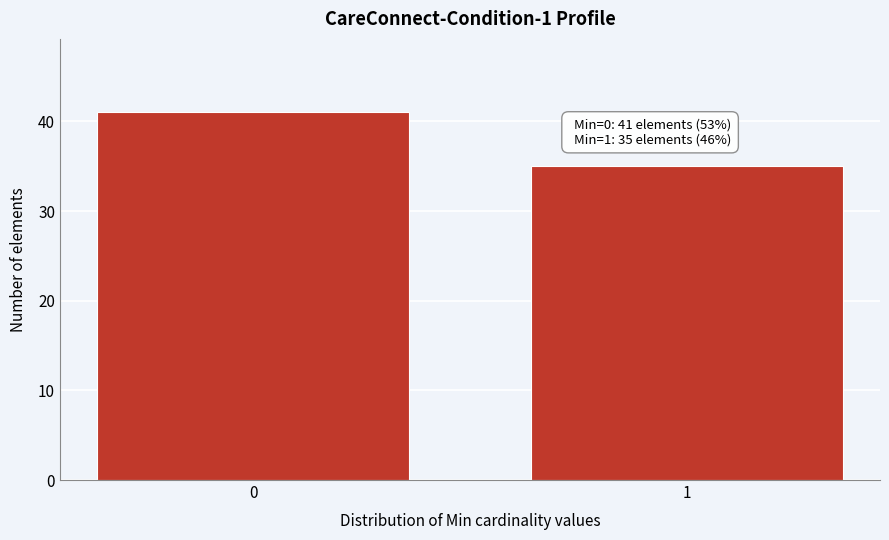

Reading left to right, extract all data points from this chart.

41	35